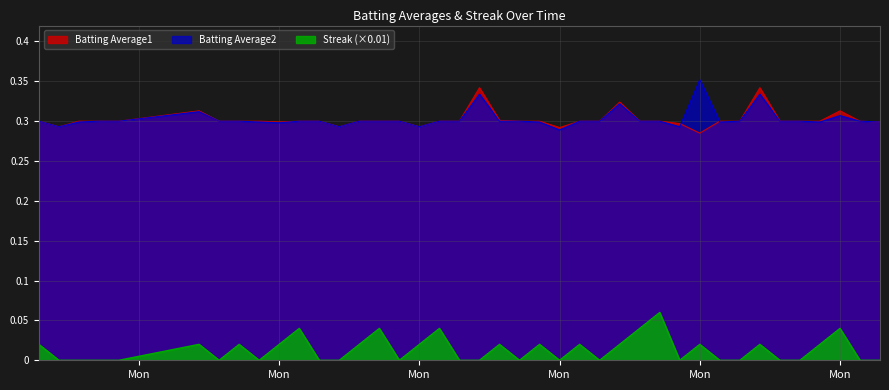

How many lines are shown in the chart?

3